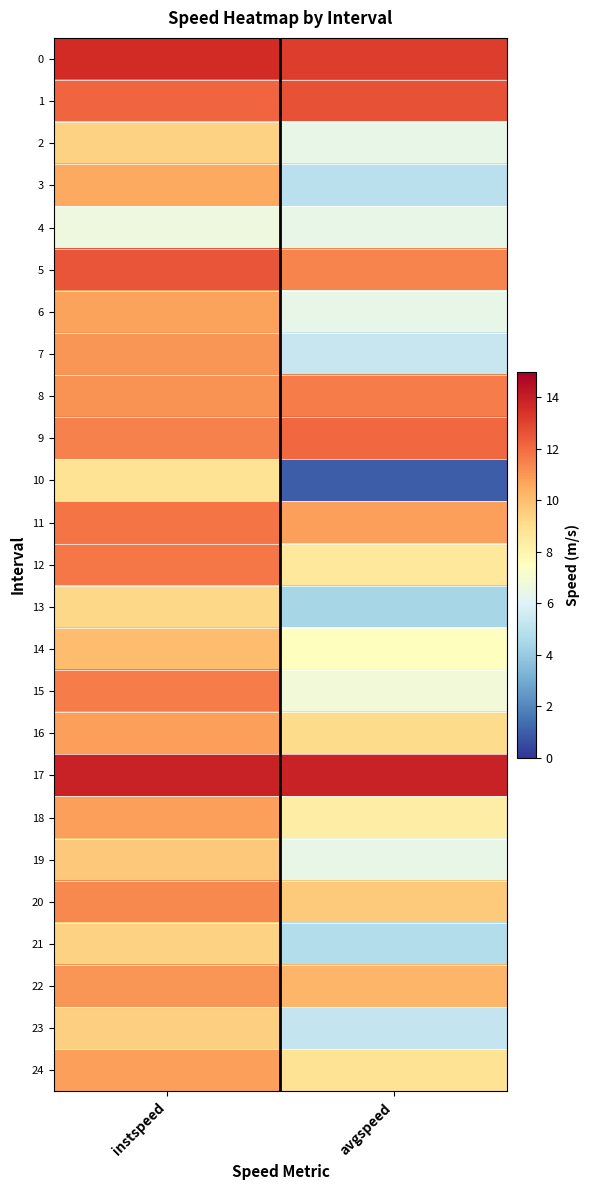

How many distinct data groups are displayed?

25